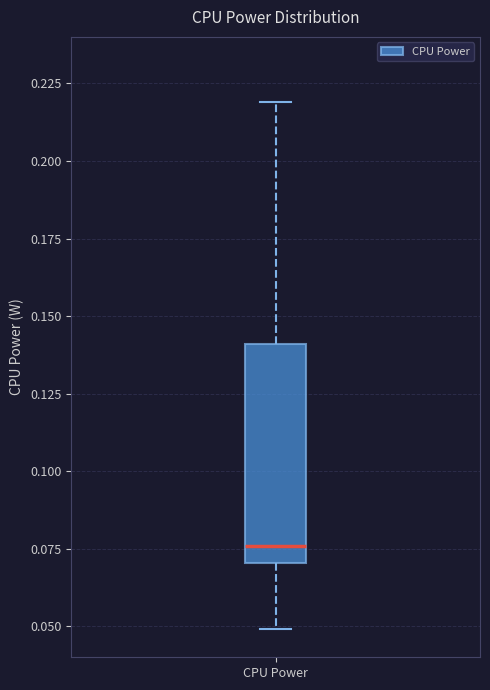

Transcribe this box plot: give where the median line is, the range the box spans, and where the two whiskers end, as read against the y-axis. The values are not printed on the chart, so give them approximately, as read against the axis.

median 0.075, box 0.070 to 0.140, whiskers 0.050 to 0.220